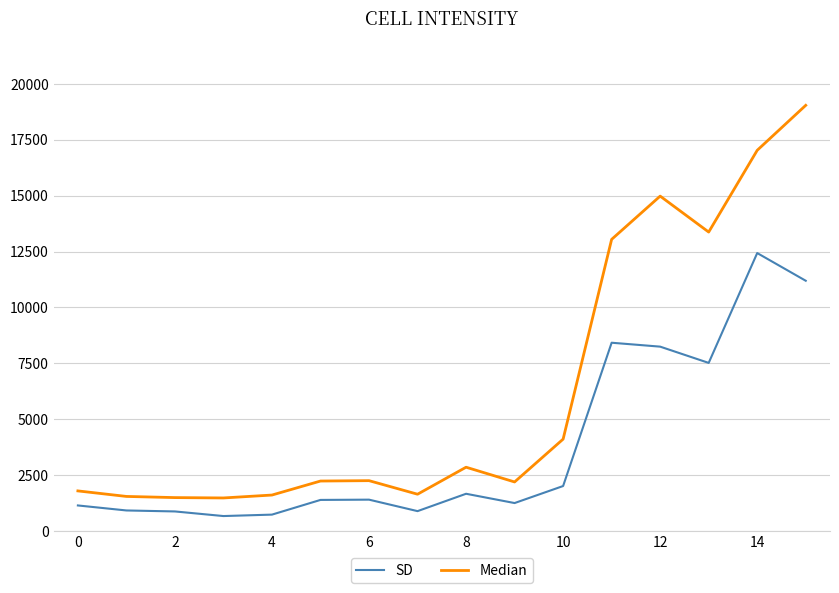

True or false: SD has more than 1 interior local peaks.

True